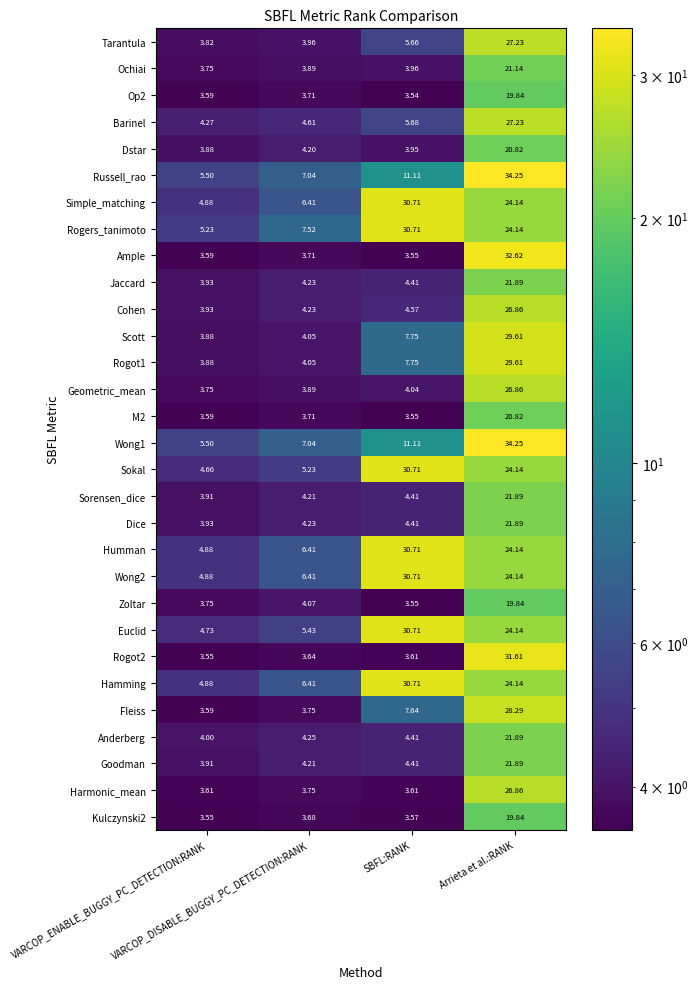

At which category is the sum across all series the highest?

Arrieta et al.:RANK